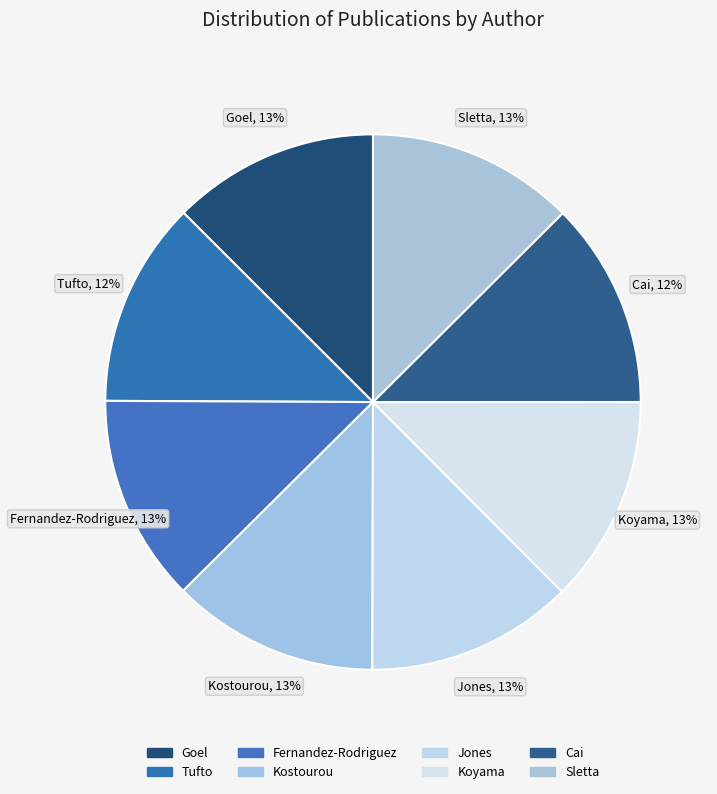

What is the smallest slice in the pie chart?

Tufto